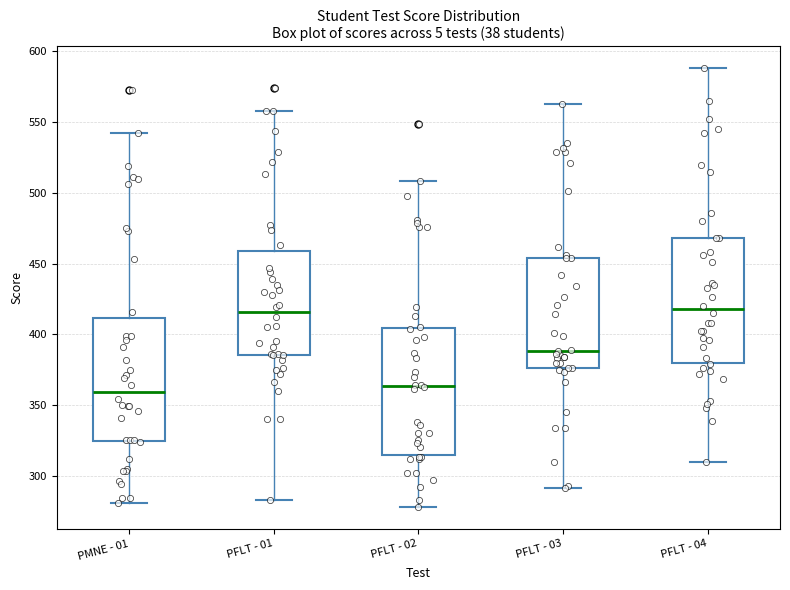

Where does the lower whisker of the box for PFLT - 02 end on the y-axis? The values are not printed on the chart, so give them approximately, as read against the axis.

280